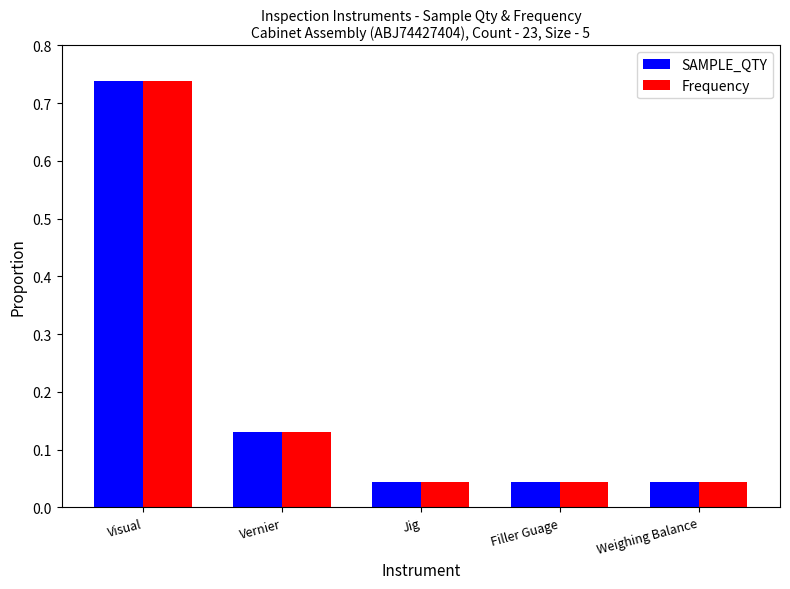

What is the average value of the Frequency series?

0.2